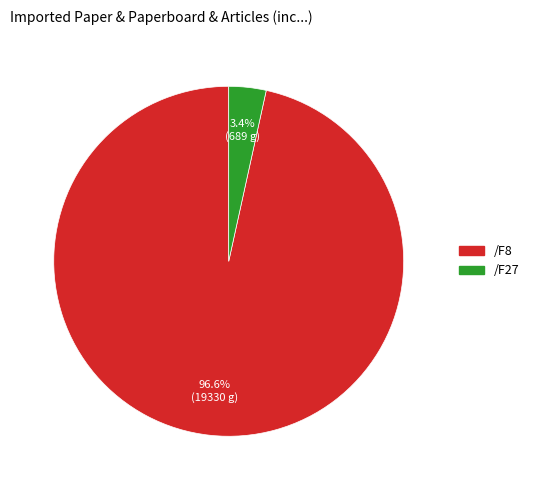

Is there a majority slice in this chart?

Yes